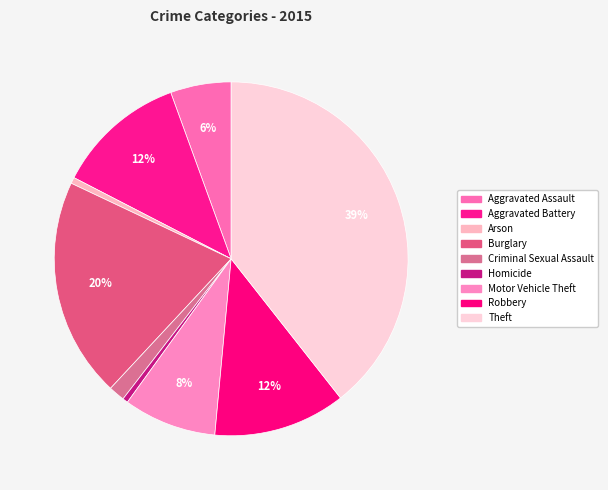

What is the smallest slice in the pie chart?

Homicide